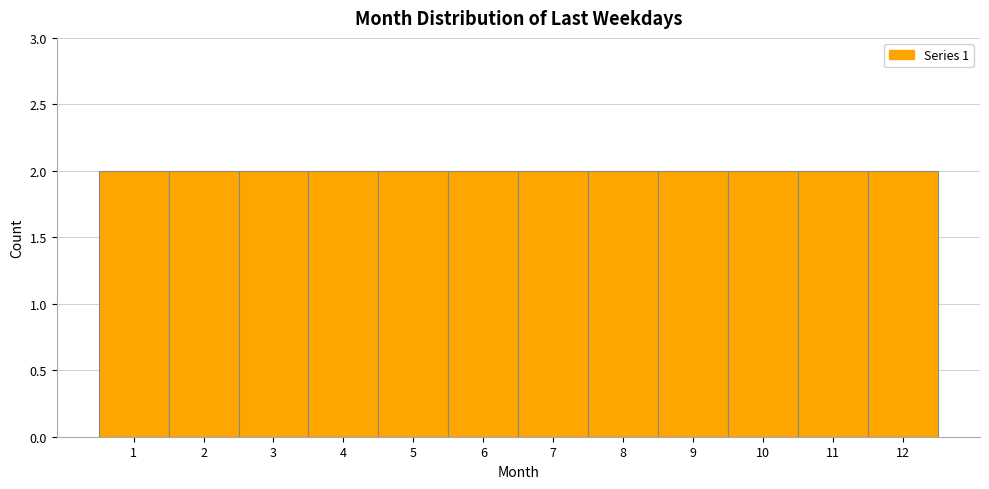

Reading left to right, list every bar in this chart as the range it spans on the x-axis followed by its height. The values are not printed on the chart, so give them approximately, as read against the axis.

0.5 to 1.5: 2
1.5 to 2.5: 2
2.5 to 3.5: 2
3.5 to 4.5: 2
4.5 to 5.5: 2
5.5 to 6.5: 2
6.5 to 7.5: 2
7.5 to 8.5: 2
8.5 to 9.5: 2
9.5 to 10.5: 2
10.5 to 11.5: 2
11.5 to 12.5: 2